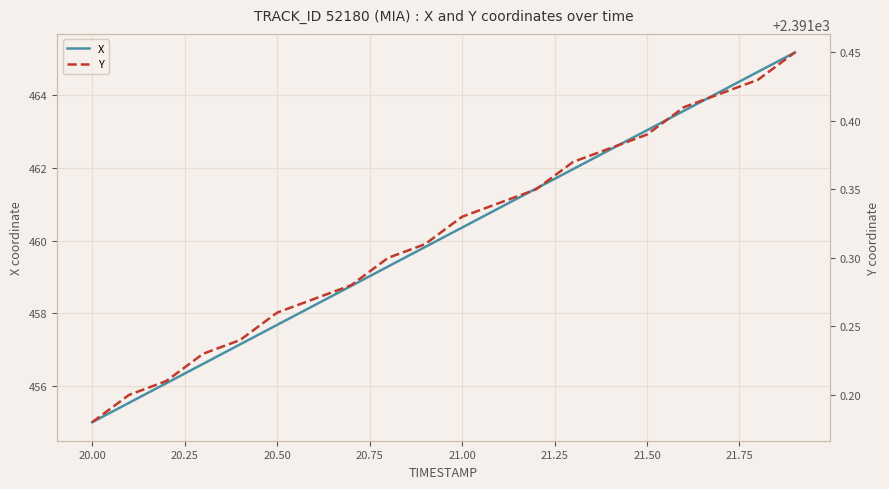

Which series has the largest total across all categories?

Y